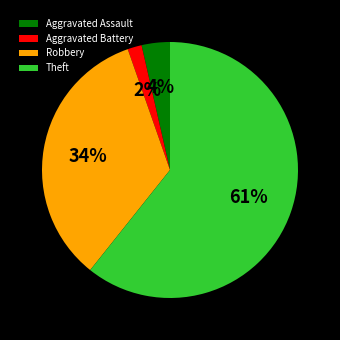

Combined, do Aggravated Assault and Theft account for over 50%?

Yes